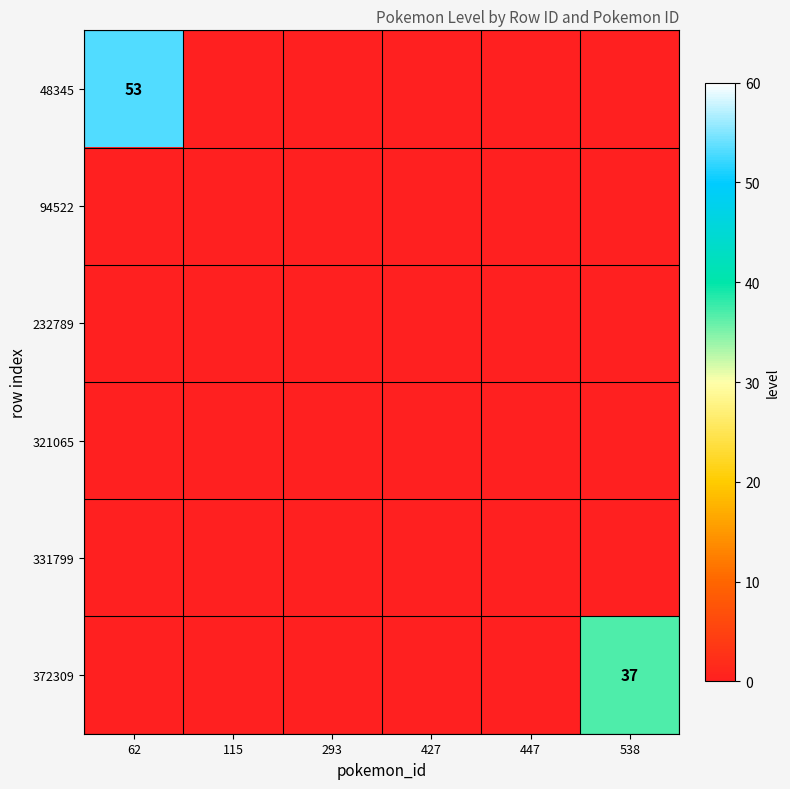

Which series has the largest range (max minus min)?

48345